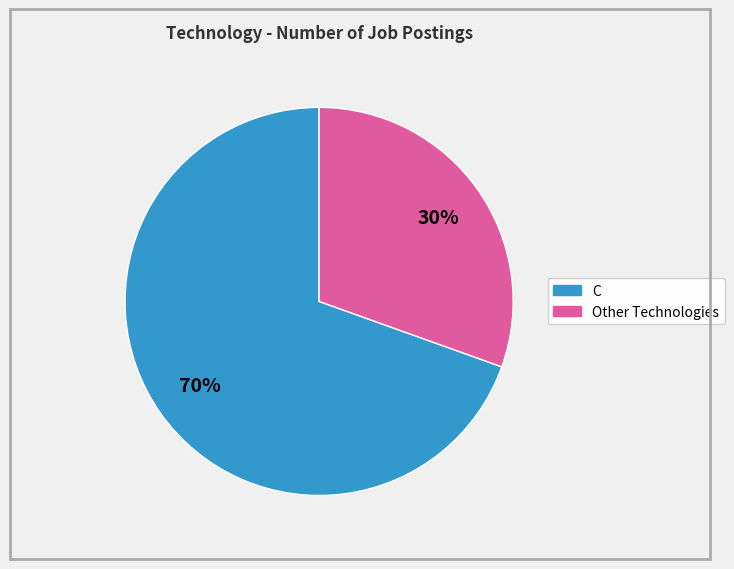

Is there any slice that represents more than half of the pie?

Yes